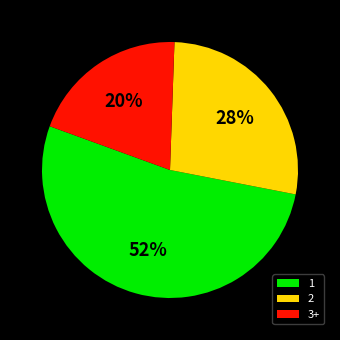

True or false: 2 accounts for 22% of the total.

False